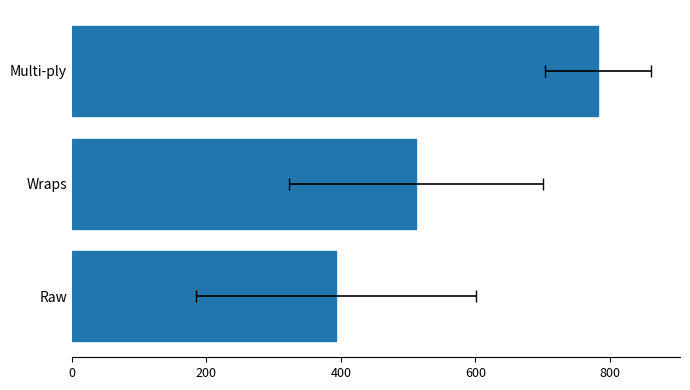

True or false: the data shows 637.6 at Raw.

False